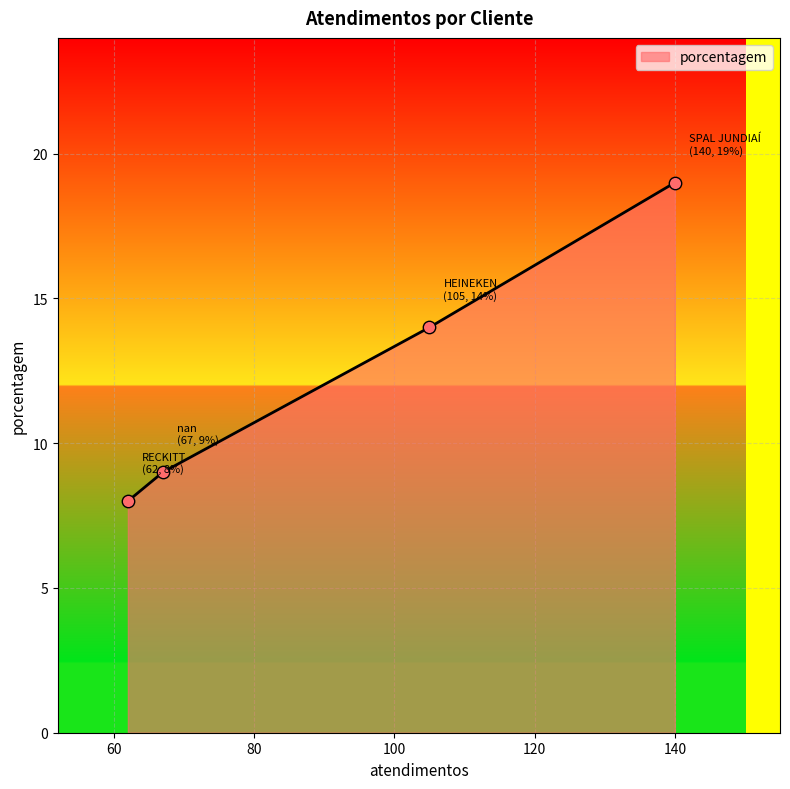

What is the sum of all values?

50